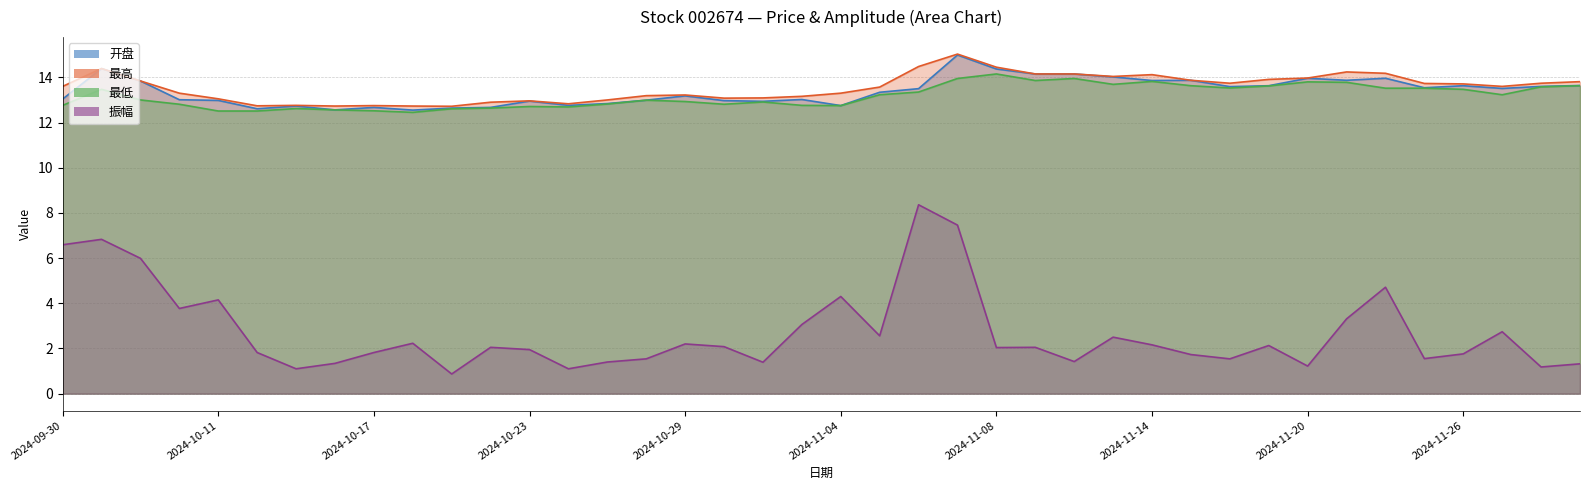

Reading left to right, extract all data points from this chart.

开盘: 13.0	14.4	13.8	13.0	13.0	12.6	12.7	12.6	12.7	12.6	12.6	12.7	12.9	12.8	12.8	13.0	13.2	13.0	12.9	13.0	12.8	13.3	13.5	15.0	14.4	14.2	14.2	14.0	13.9	13.9	13.6	13.6	14.0	13.9	14.0	13.5	13.6	13.5	13.6	13.6
最高: 13.6	14.4	13.8	13.3	13.1	12.7	12.8	12.7	12.8	12.7	12.7	12.9	13.0	12.8	13.0	13.2	13.2	13.1	13.1	13.2	13.3	13.6	14.5	15.0	14.4	14.2	14.2	14.0	14.1	13.9	13.7	13.9	14.0	14.2	14.2	13.7	13.7	13.6	13.7	13.8
最低: 12.8	13.5	13.0	12.8	12.5	12.5	12.6	12.6	12.5	12.4	12.6	12.6	12.7	12.7	12.8	13.0	12.9	12.8	12.9	12.8	12.8	13.2	13.3	13.9	14.2	13.9	13.9	13.7	13.8	13.6	13.5	13.6	13.8	13.8	13.5	13.5	13.5	13.2	13.6	13.6
振幅: 6.6	6.8	6.0	3.8	4.2	1.8	1.1	1.3	1.8	2.2	0.9	2.0	1.9	1.1	1.4	1.5	2.2	2.1	1.4	3.1	4.3	2.6	8.4	7.5	2.0	2.0	1.4	2.5	2.2	1.7	1.5	2.1	1.2	3.3	4.7	1.6	1.8	2.7	1.2	1.3